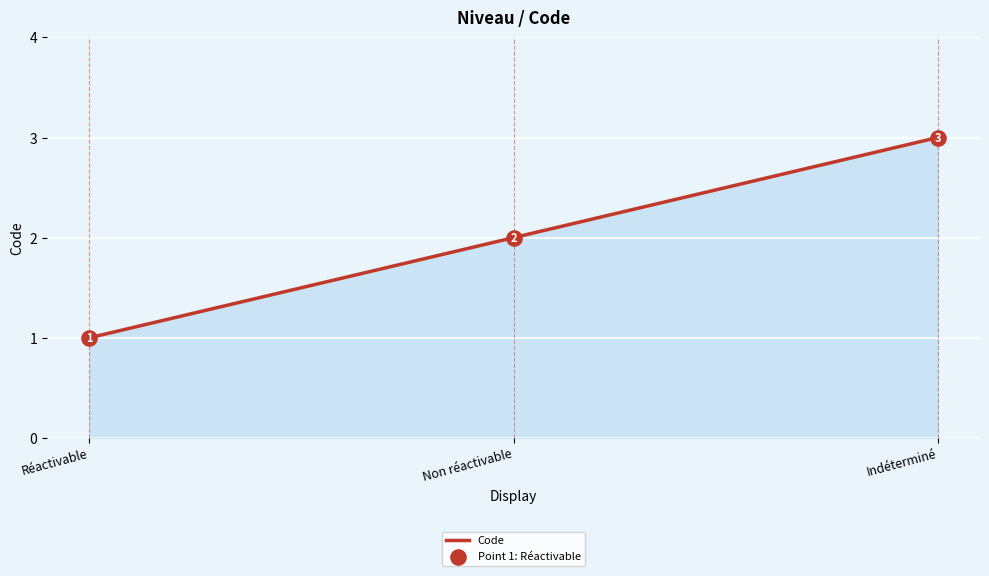

What is the change in value from Réactivable to Indéterminé?

+2